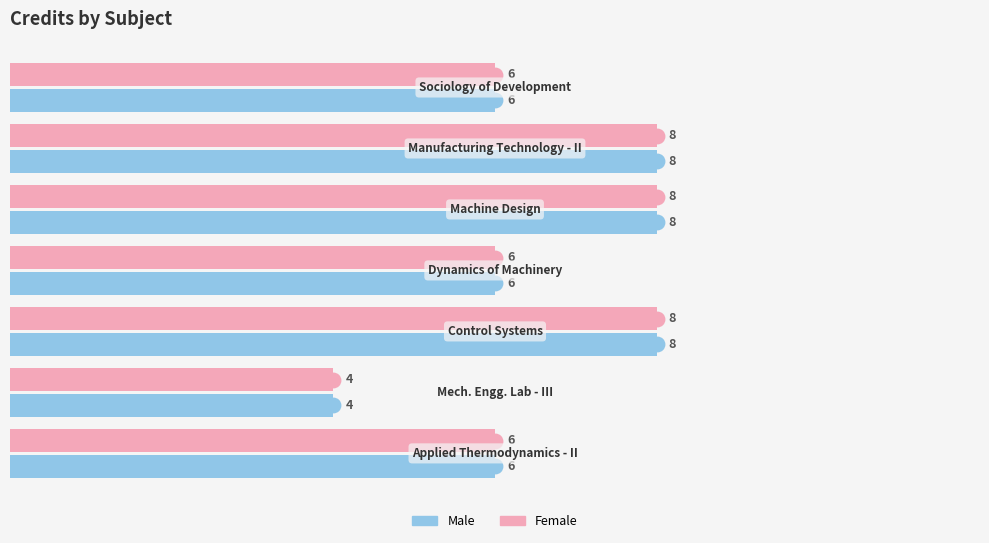

Count the Female values in the range 6 to 8.

6